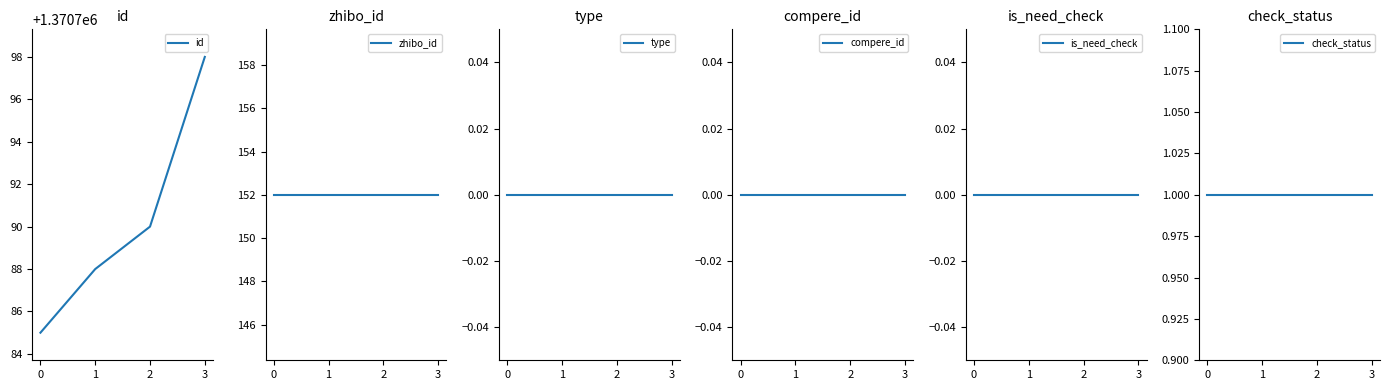

Reading left to right, list all the values displayed in this chart.

id: 1370785	1370788	1370790	1370798
zhibo_id: 152	152	152	152
type: 0	0	0	0
compere_id: 0	0	0	0
is_need_check: 0	0	0	0
check_status: 1	1	1	1